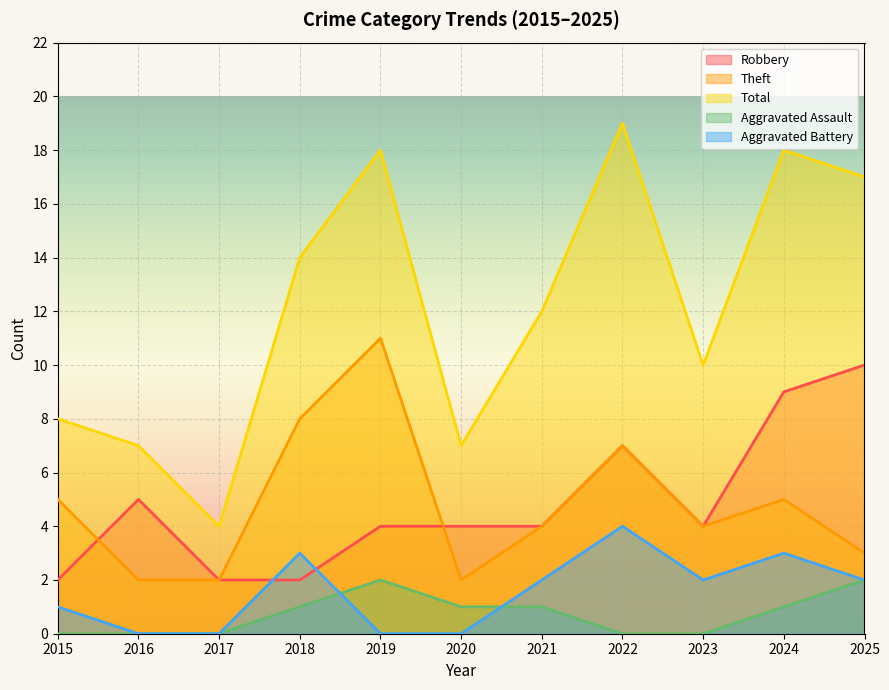

Where is Total nearest to the value 11?

2021